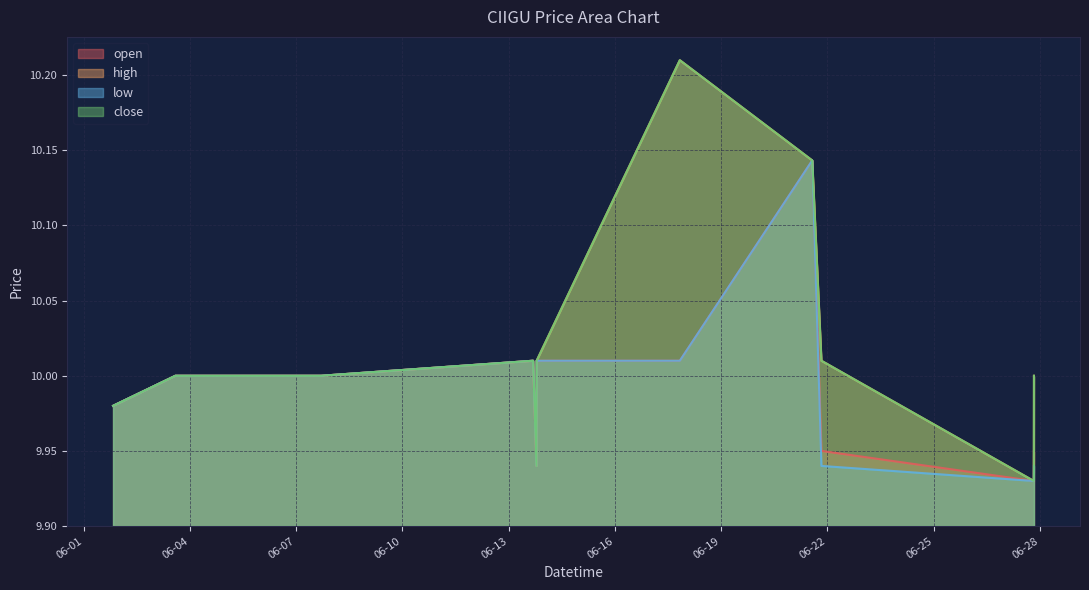

Which series changed the most between 2022-06-03 14:12:00 and 2022-06-07 15:52:00?

open